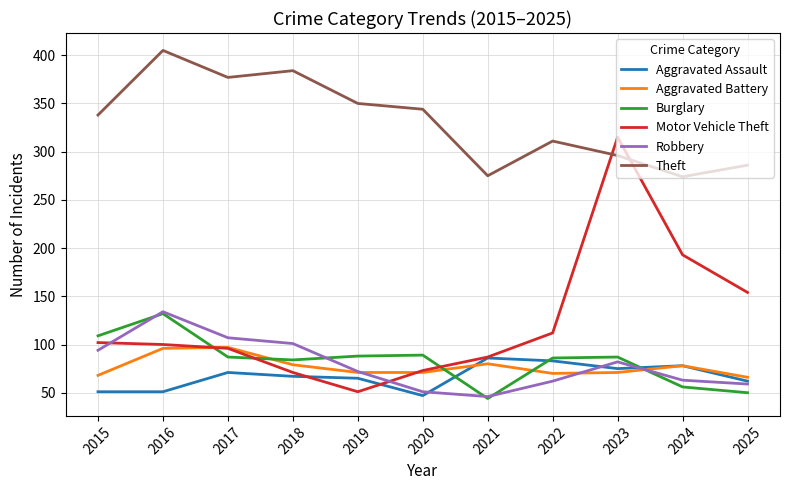

How many lines are shown in the chart?

6